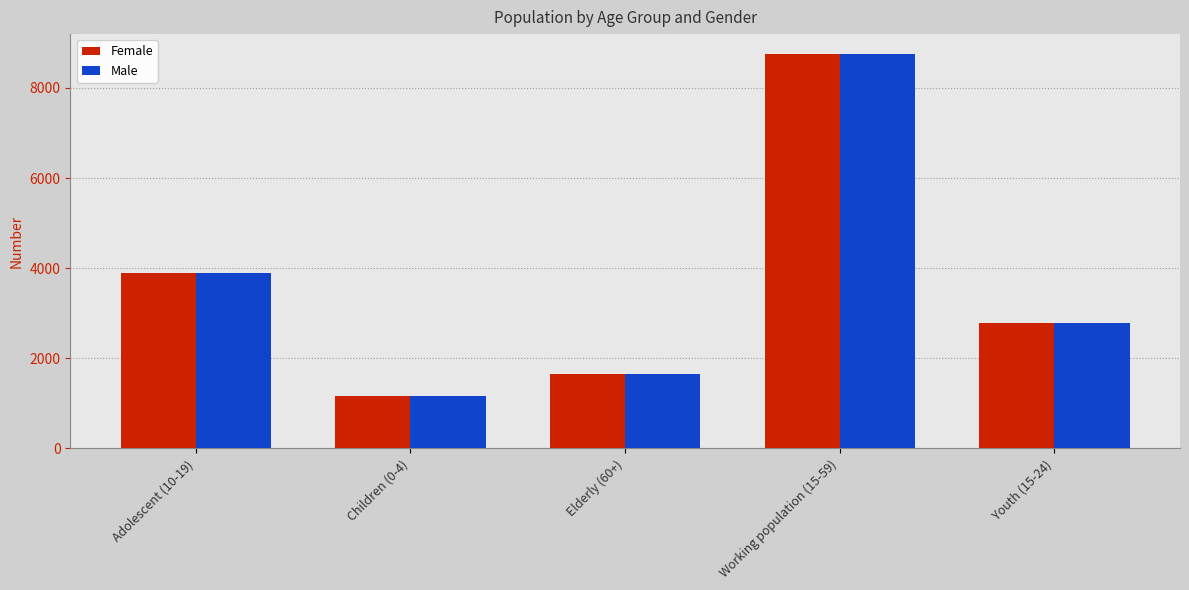

How many bars are there in total?

10